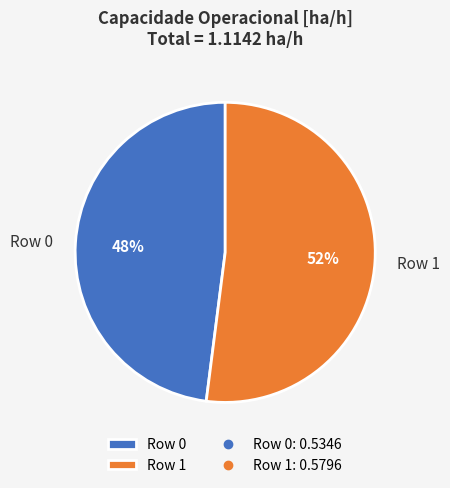

To the nearest percent, what percentage of the pie is Row 1?

52%